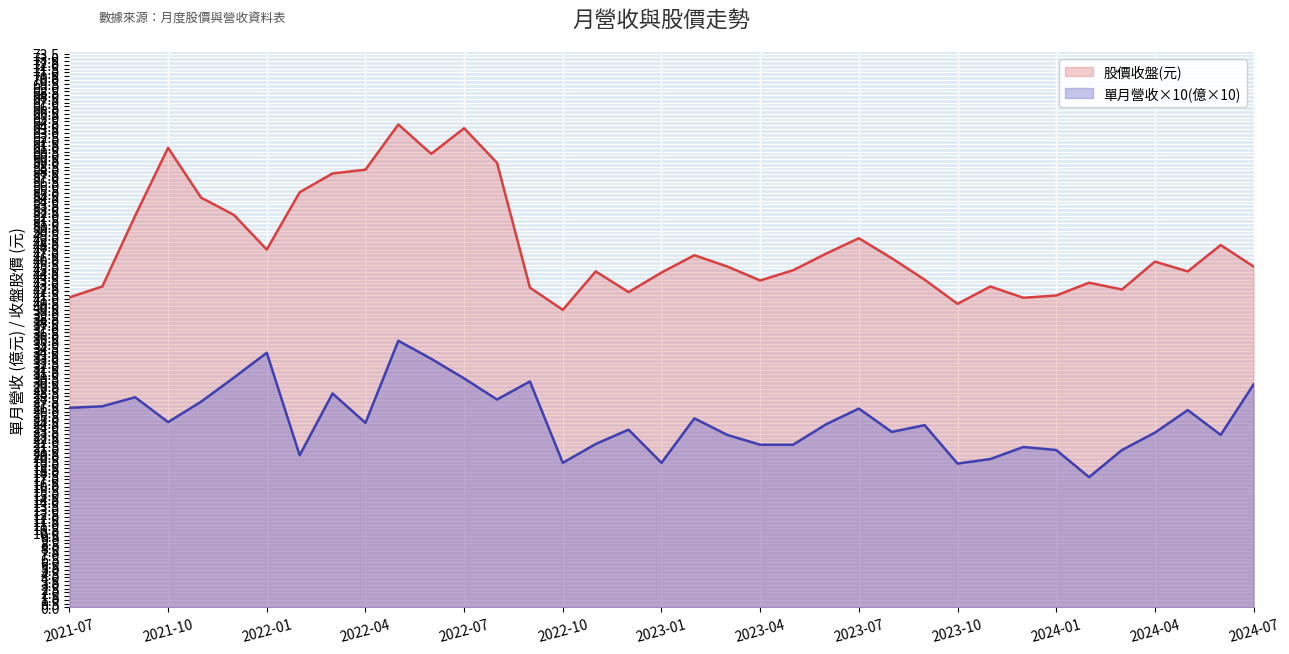

What is the difference between the 股價收盤(元) values at 2024-06 and 2022-10?

8.6